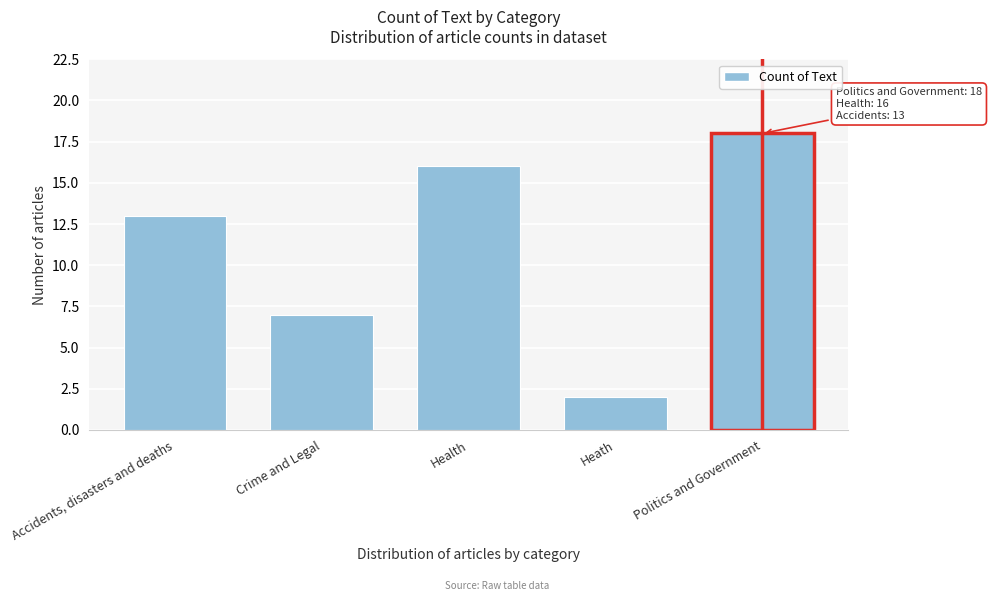

Reading right to left, transcribe all the data shown in this chart.

18	2	16	7	13